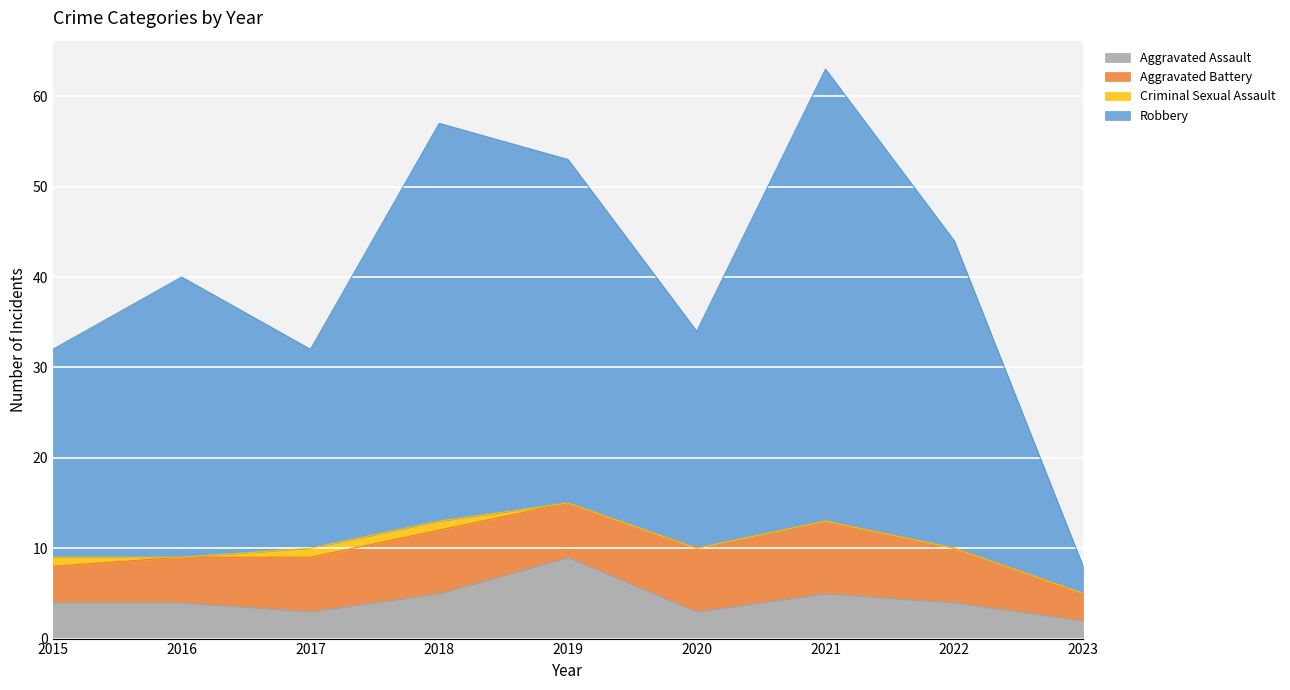

True or false: Aggravated Assault has a value of 2 at 2015.

False